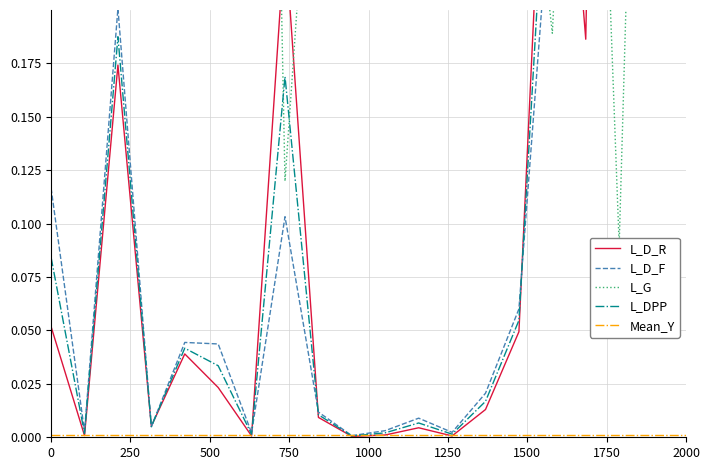

What is the spread (max minus min) of values at 750?

0.3